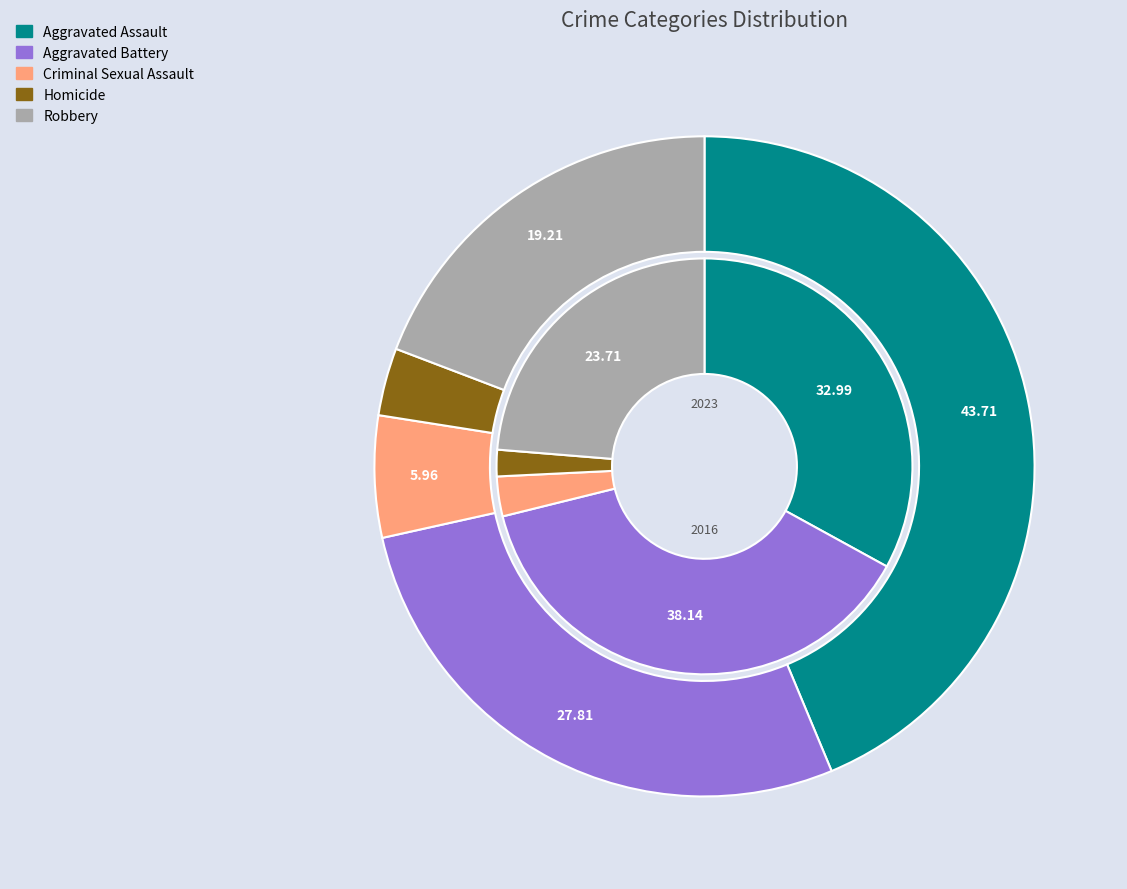

To the nearest percent, what is the difference between the largest and smallest slice percentages?

40%